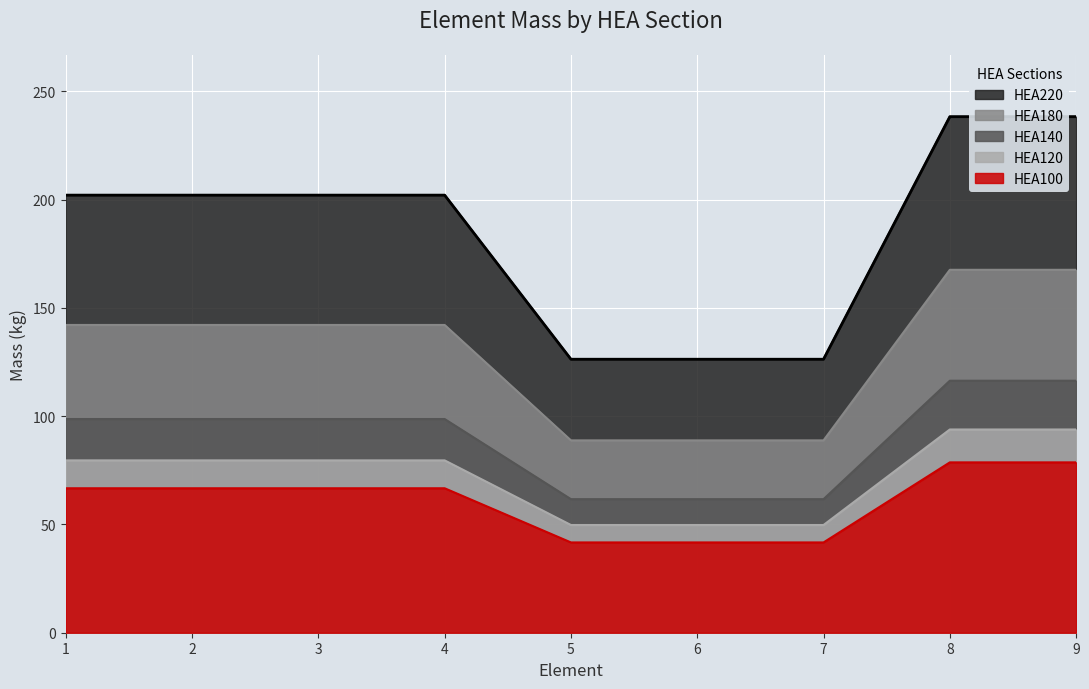

True or false: HEA120 and HEA220 intersect in this chart.

False